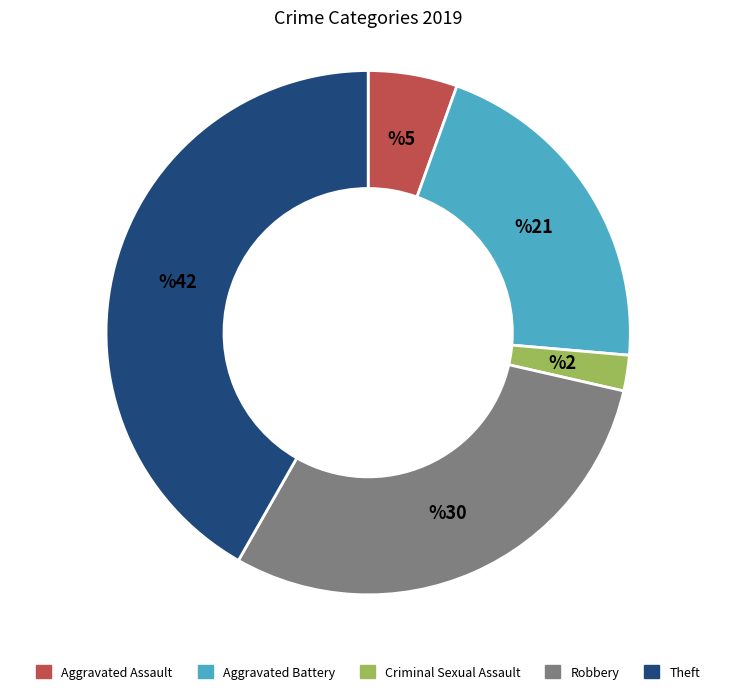

Is it true that Aggravated Assault is 1% of the pie?

False